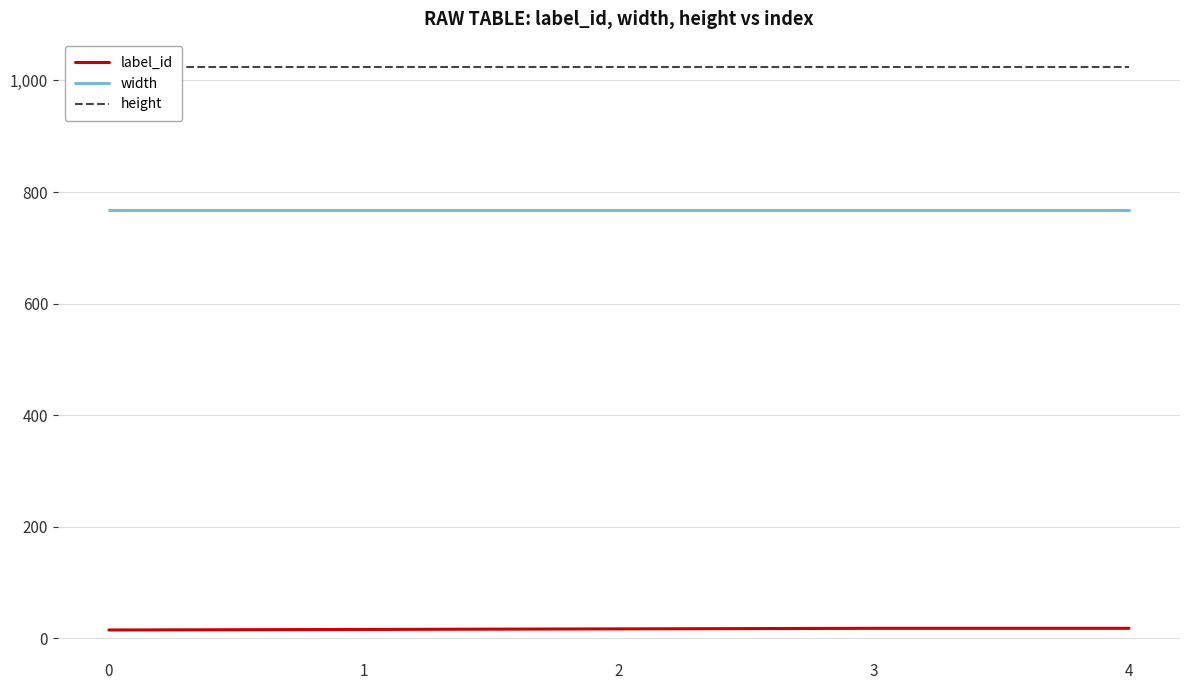

True or false: width has more than 0 points higher than both neighbors.

False